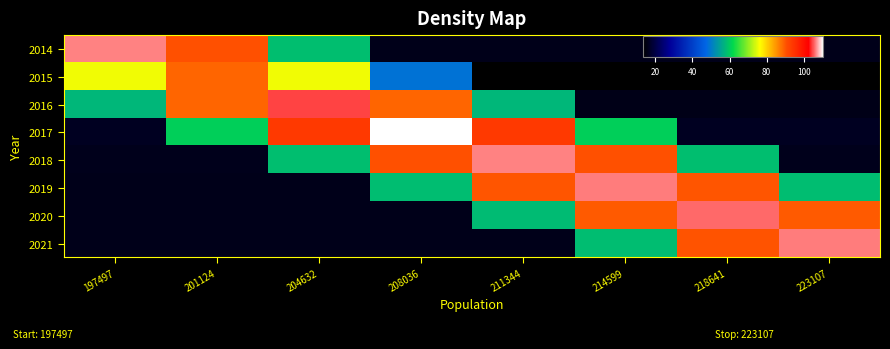

Reading right to left, transcribe all the data shown in this chart.

2014: 223107=16.0	218641=16.0	214599=16.0	211344=16.0	208036=16.0	204632=58.6	201124=90.6	197497=106.5
2015: 223107=13.3	218641=13.3	214599=13.3	211344=13.3	208036=48.9	204632=75.5	201124=88.9	197497=75.5
2016: 223107=15.7	218641=15.7	214599=15.7	211344=57.5	208036=88.9	204632=104.6	201124=88.9	197497=57.5
2017: 223107=16.6	218641=16.6	214599=60.7	211344=93.8	208036=110.4	204632=93.8	201124=60.7	197497=16.6
2018: 223107=16.0	218641=58.6	214599=90.6	211344=106.6	208036=90.6	204632=58.6	201124=16.0	197497=16.0
2019: 223107=58.4	218641=90.3	214599=106.2	211344=90.3	208036=58.4	204632=15.9	201124=15.9	197497=15.9
2020: 223107=89.9	218641=105.7	214599=89.9	211344=58.2	208036=15.9	204632=15.9	201124=15.9	197497=15.9
2021: 223107=106.2	218641=90.3	214599=58.4	211344=15.9	208036=15.9	204632=15.9	201124=15.9	197497=15.9